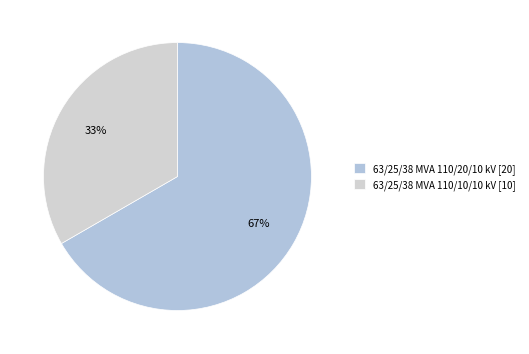

The 63/25/38 MVA 110/20/10 kV slice represents 67% of the pie. True or false?

True